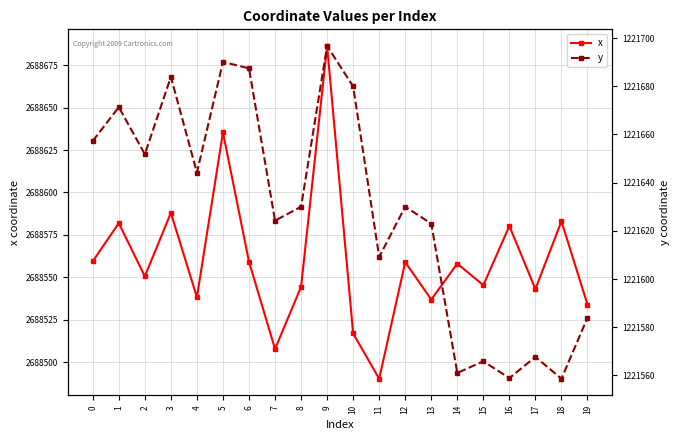

Count the number of data series in this chart.

2